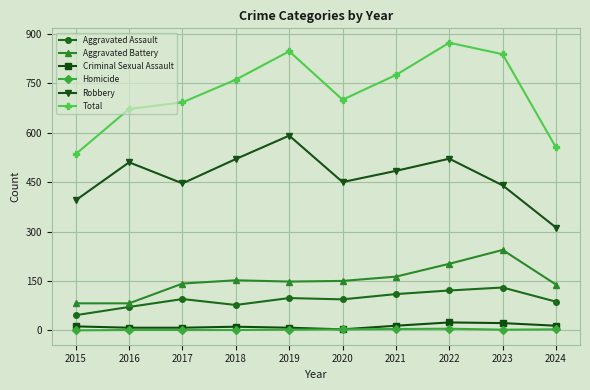

Rank the series by their maximum value, from highest to lowest.

Total, Robbery, Aggravated Battery, Aggravated Assault, Criminal Sexual Assault, Homicide